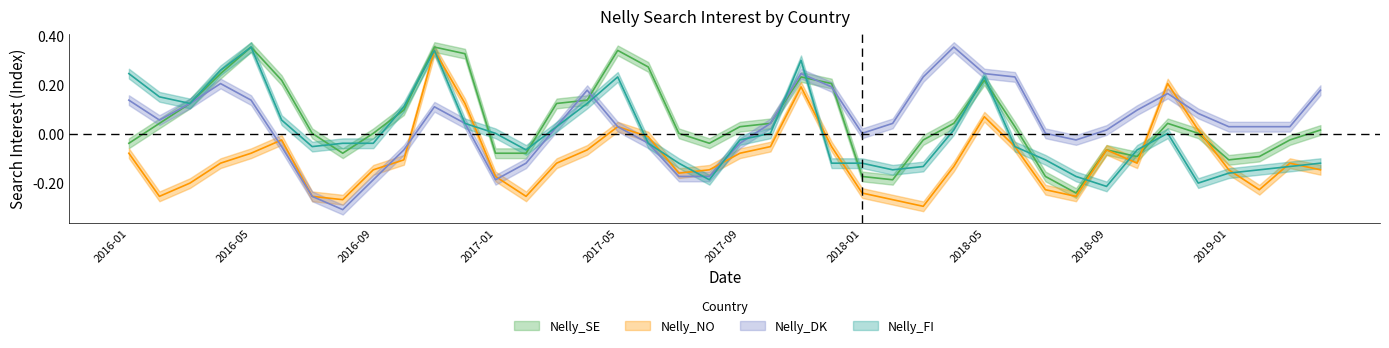

Reading left to right, extract all data points from this chart.

Nelly_SE: 2016-01=-0.0	2016-02=0.0	2016-03=0.1	2016-04=0.2	2016-05=0.4	2016-06=0.2	2016-07=0.0	2016-08=-0.1	2016-09=0.0	2016-10=0.1	2016-11=0.4	2016-12=0.3	2017-01=-0.1	2017-02=-0.1	2017-03=0.1	2017-04=0.1	2017-05=0.3	2017-06=0.3	2017-07=0.0	2017-08=-0.0	2017-09=0.0	2017-10=0.0	2017-11=0.2	2017-12=0.2	2018-01=-0.2	2018-02=-0.2	2018-03=-0.0	2018-04=0.0	2018-05=0.2	2018-06=0.0	2018-07=-0.2	2018-08=-0.2	2018-09=-0.1	2018-10=-0.1	2018-11=0.0	2018-12=0.0	2019-01=-0.1	2019-02=-0.1	2019-03=-0.0	2019-04=0.0
Nelly_NO: 2016-01=-0.1	2016-02=-0.3	2016-03=-0.2	2016-04=-0.1	2016-05=-0.1	2016-06=-0.0	2016-07=-0.3	2016-08=-0.3	2016-09=-0.1	2016-10=-0.1	2016-11=0.3	2016-12=0.1	2017-01=-0.2	2017-02=-0.3	2017-03=-0.1	2017-04=-0.1	2017-05=0.0	2017-06=-0.0	2017-07=-0.2	2017-08=-0.1	2017-09=-0.1	2017-10=-0.1	2017-11=0.2	2017-12=-0.1	2018-01=-0.2	2018-02=-0.3	2018-03=-0.3	2018-04=-0.1	2018-05=0.1	2018-06=-0.1	2018-07=-0.2	2018-08=-0.3	2018-09=-0.1	2018-10=-0.1	2018-11=0.2	2018-12=0.0	2019-01=-0.1	2019-02=-0.2	2019-03=-0.1	2019-04=-0.1
Nelly_DK: 2016-01=0.1	2016-02=0.1	2016-03=0.1	2016-04=0.2	2016-05=0.1	2016-06=-0.1	2016-07=-0.3	2016-08=-0.3	2016-09=-0.2	2016-10=-0.1	2016-11=0.1	2016-12=0.0	2017-01=-0.2	2017-02=-0.1	2017-03=0.0	2017-04=0.2	2017-05=0.0	2017-06=-0.0	2017-07=-0.2	2017-08=-0.2	2017-09=-0.0	2017-10=0.0	2017-11=0.2	2017-12=0.2	2018-01=0.0	2018-02=0.0	2018-03=0.2	2018-04=0.4	2018-05=0.2	2018-06=0.2	2018-07=0.0	2018-08=-0.0	2018-09=0.0	2018-10=0.1	2018-11=0.2	2018-12=0.1	2019-01=0.0	2019-02=0.0	2019-03=0.0	2019-04=0.2
Nelly_FI: 2016-01=0.2	2016-02=0.2	2016-03=0.1	2016-04=0.3	2016-05=0.4	2016-06=0.1	2016-07=-0.1	2016-08=-0.0	2016-09=-0.0	2016-10=0.1	2016-11=0.3	2016-12=0.0	2017-01=0.0	2017-02=-0.1	2017-03=0.0	2017-04=0.1	2017-05=0.2	2017-06=-0.0	2017-07=-0.1	2017-08=-0.2	2017-09=-0.0	2017-10=0.0	2017-11=0.3	2017-12=-0.1	2018-01=-0.1	2018-02=-0.1	2018-03=-0.1	2018-04=0.0	2018-05=0.2	2018-06=-0.1	2018-07=-0.1	2018-08=-0.2	2018-09=-0.2	2018-10=-0.1	2018-11=0.0	2018-12=-0.2	2019-01=-0.2	2019-02=-0.1	2019-03=-0.1	2019-04=-0.1